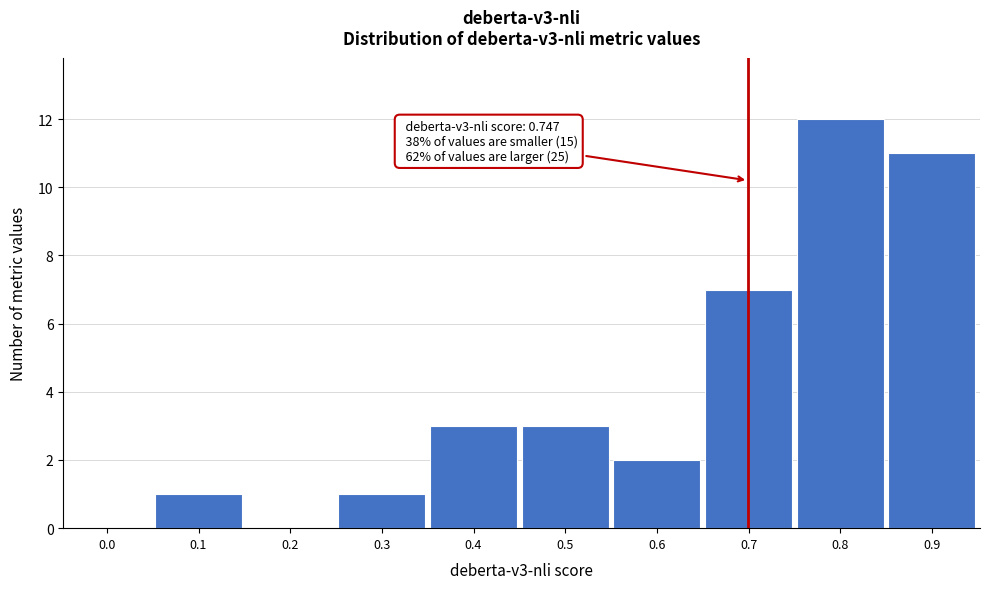

Reading left to right, list all the values displayed in this chart.

0.0=0	0.1=1	0.2=0	0.3=1	0.4=3	0.5=3	0.6=2	0.7=7	0.8=12	0.9=11